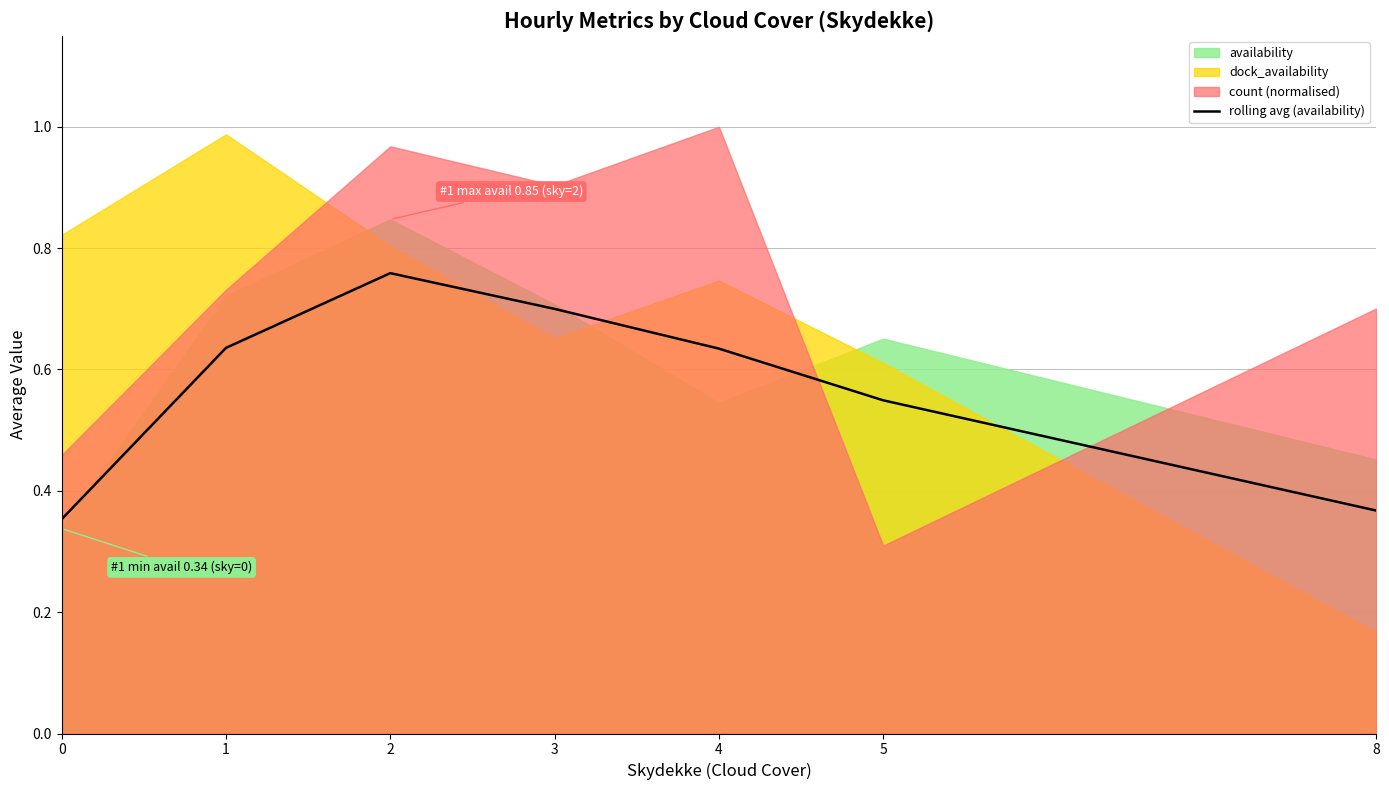

True or false: rolling avg (availability) has a value of 1.4 at 2.

False